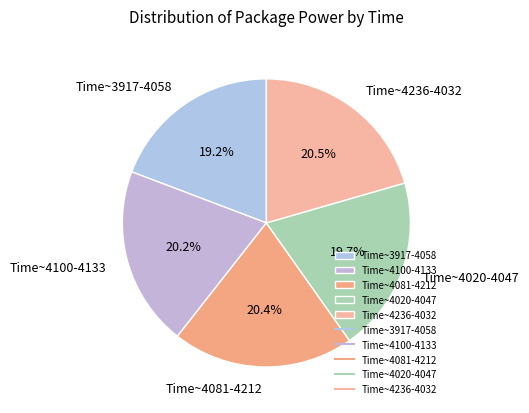

What percentage do Time~4236-4032 and Time~4081-4212 together represent?

40.9%